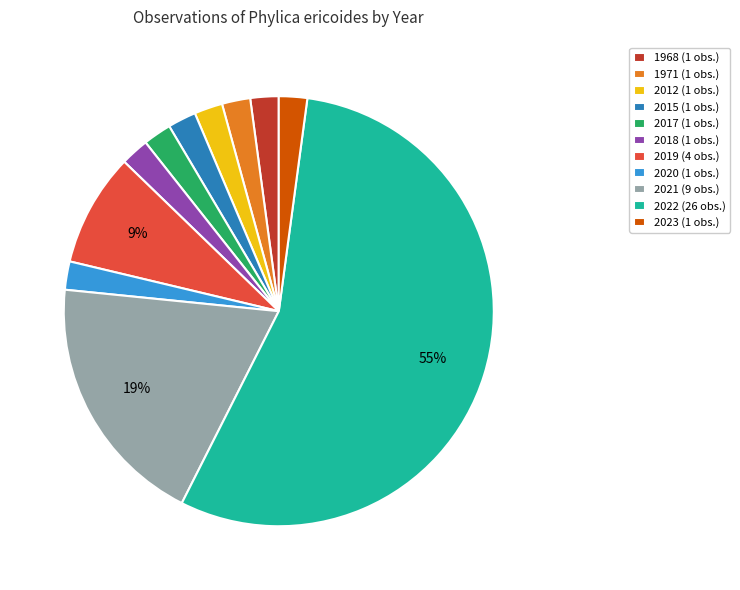

To the nearest percent, what percentage of the pie is 2012 (1 obs.)?

2%